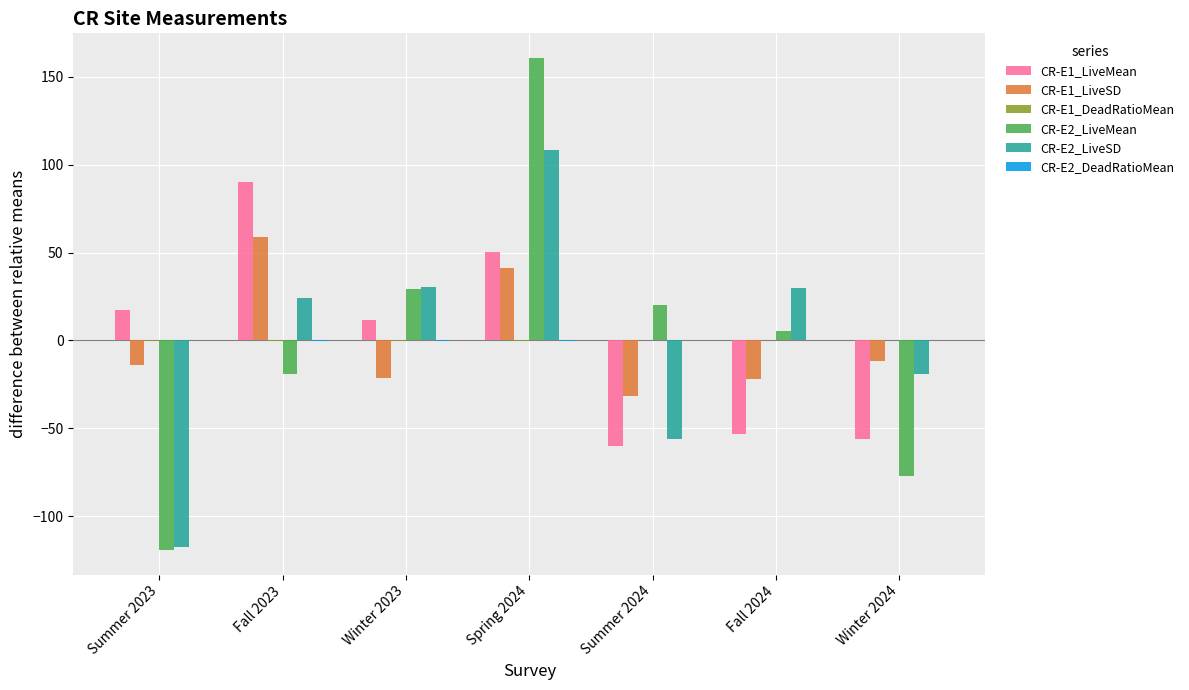

At which category is the sum across all series the highest?

Spring 2024